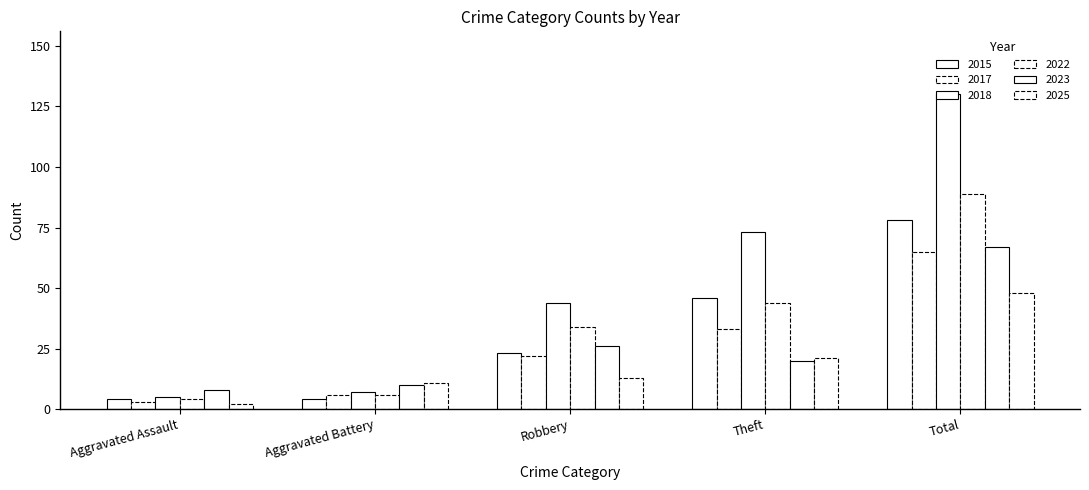

Which series changed the most between Aggravated Assault and Total?

2018